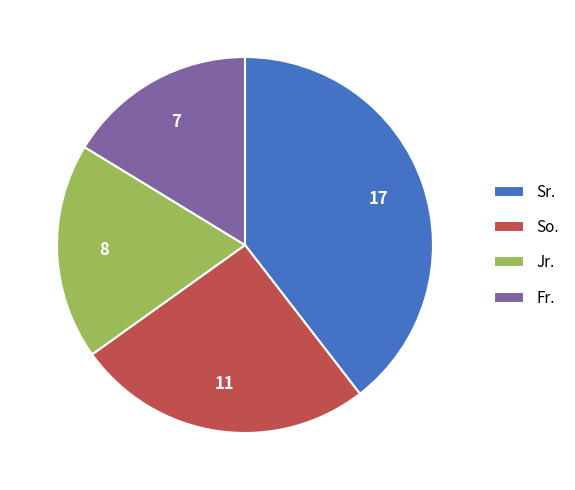

Rank the categories by value from lowest to highest.

Fr., Jr., So., Sr.